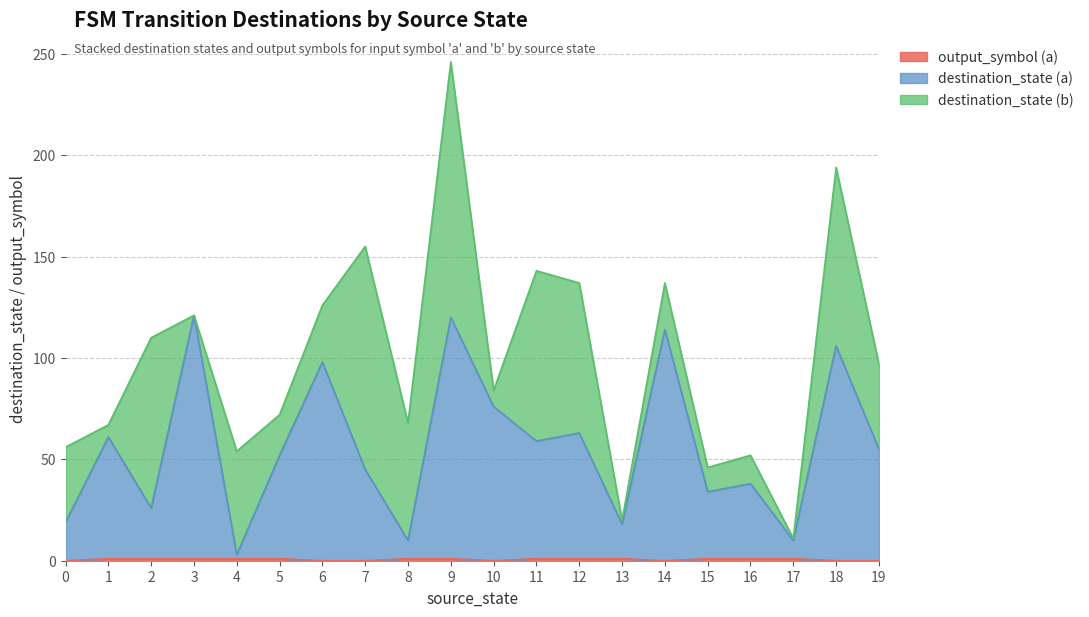

At which category is the sum across all series the highest?

9